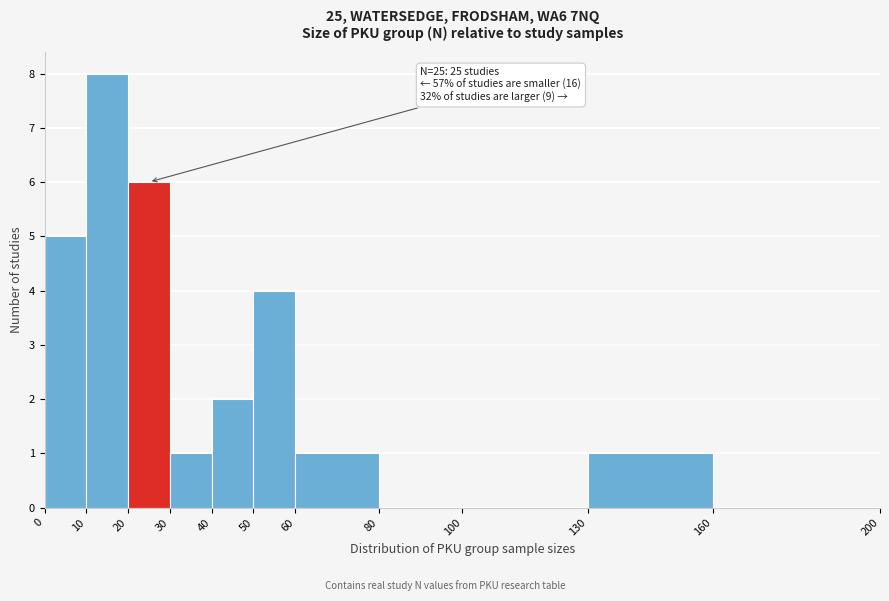

Over which range of the x-axis is the bar tallest?

10 to 20